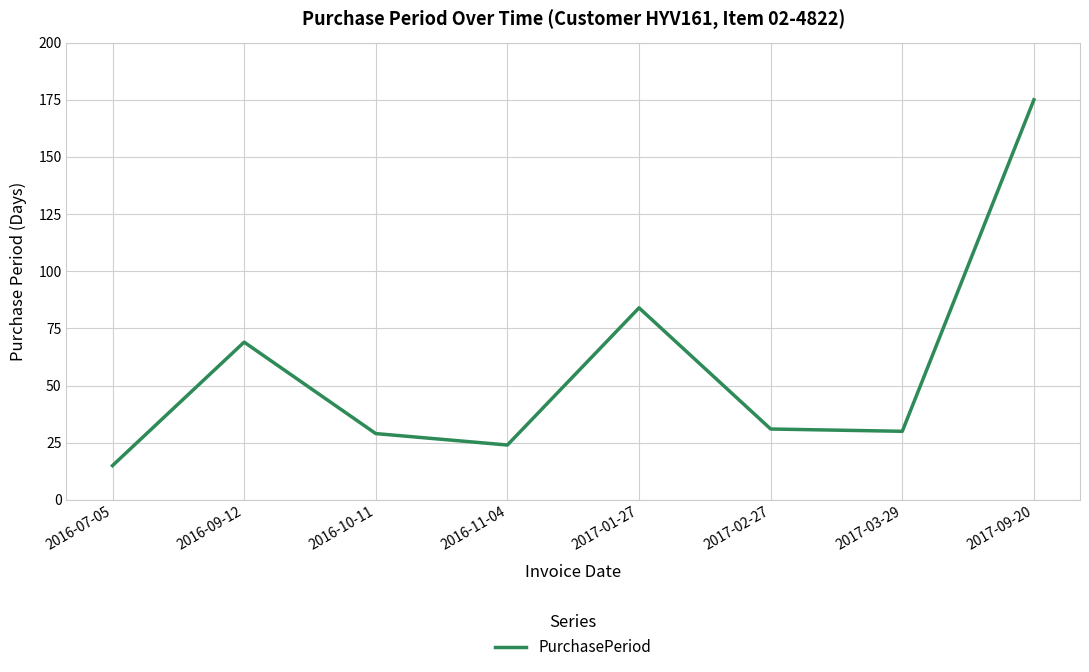

The chart shows a value of 24 at 2016-11-04. True or false?

True